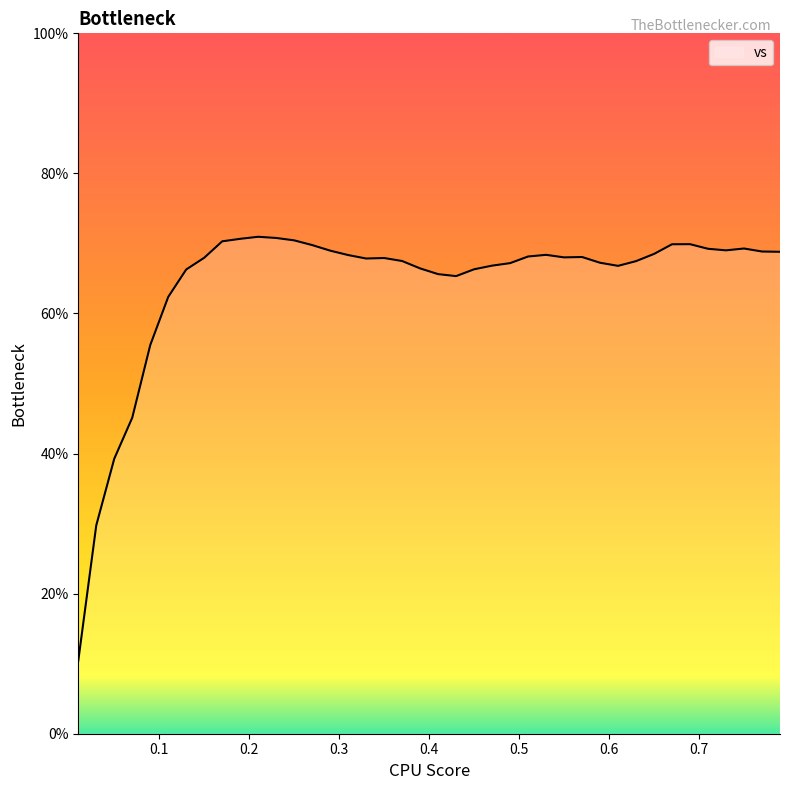

What is the greatest value displayed?

71.0